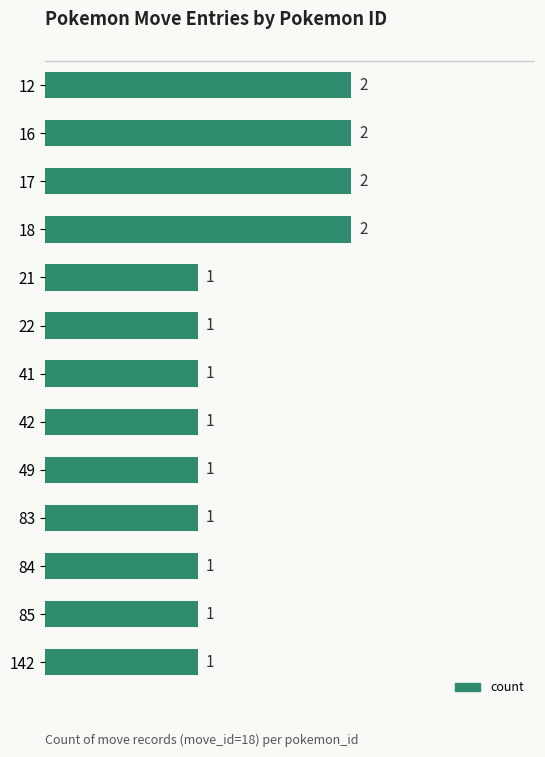

True or false: the data shows 0 at 83.

False